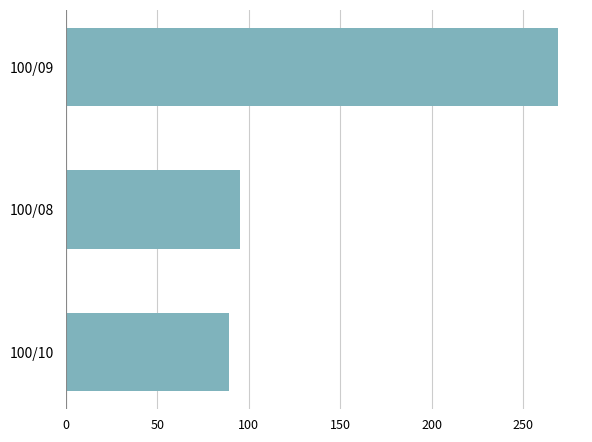

Reading bottom to top, what are all the values shown in this chart?

89	95	269